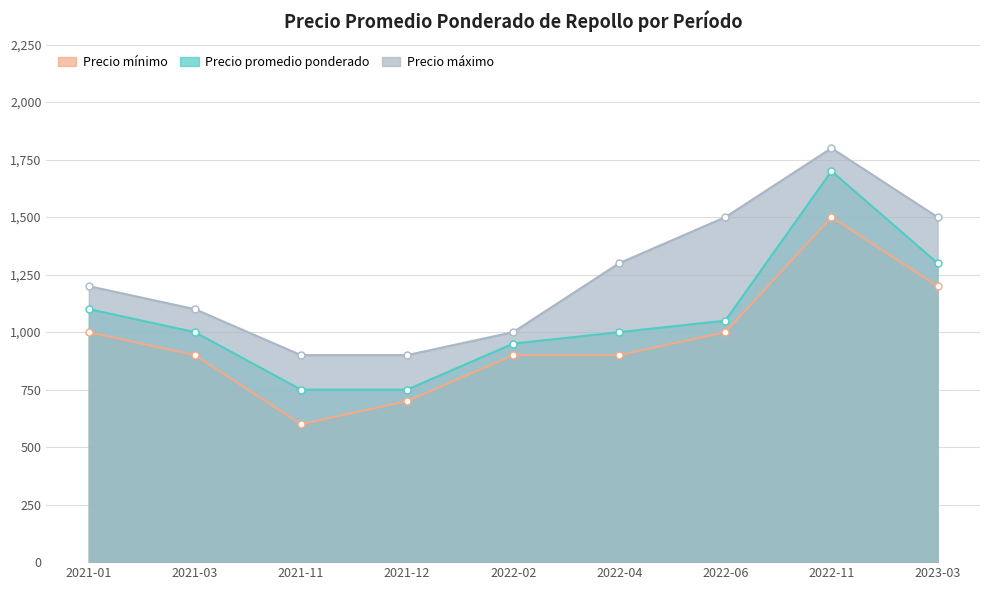

In Precio mínimo, how many points are higher than both neighbors (excluding endpoints)?

1